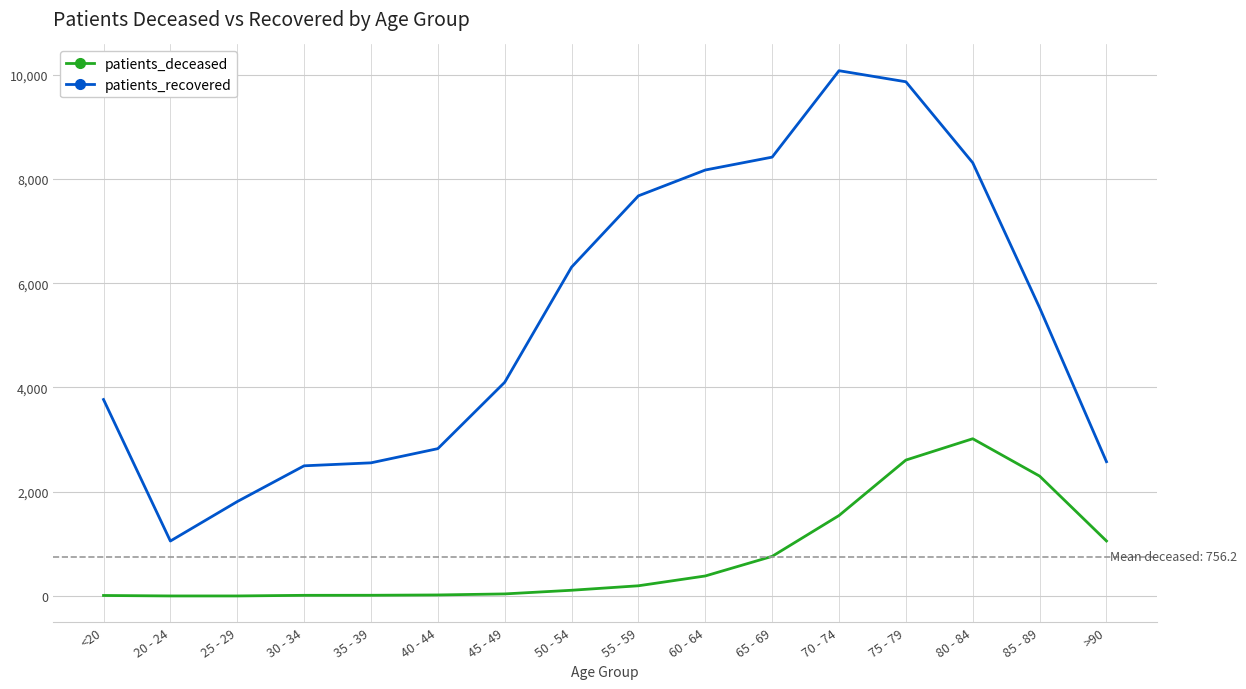

The value of patients_recovered at 35 - 39 is 1673. True or false?

False